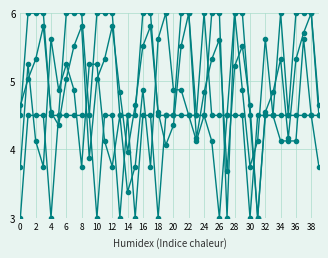

How many lines are shown in the chart?

4